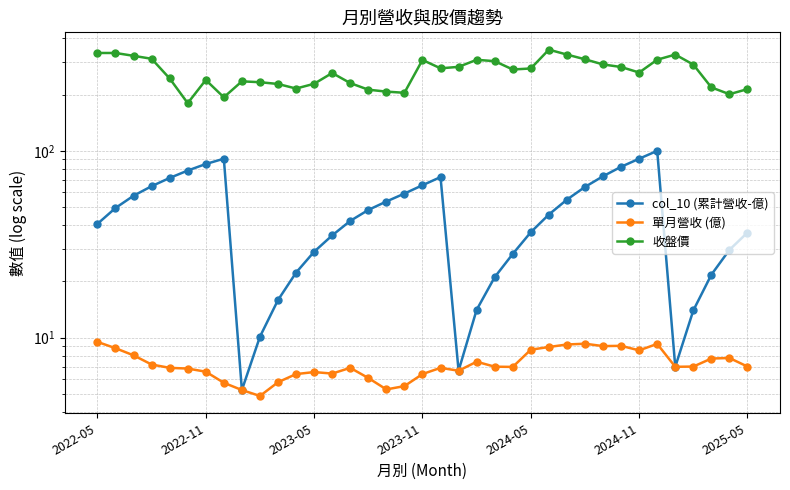

Read the 單月營收 (億) value at 13.

6.4